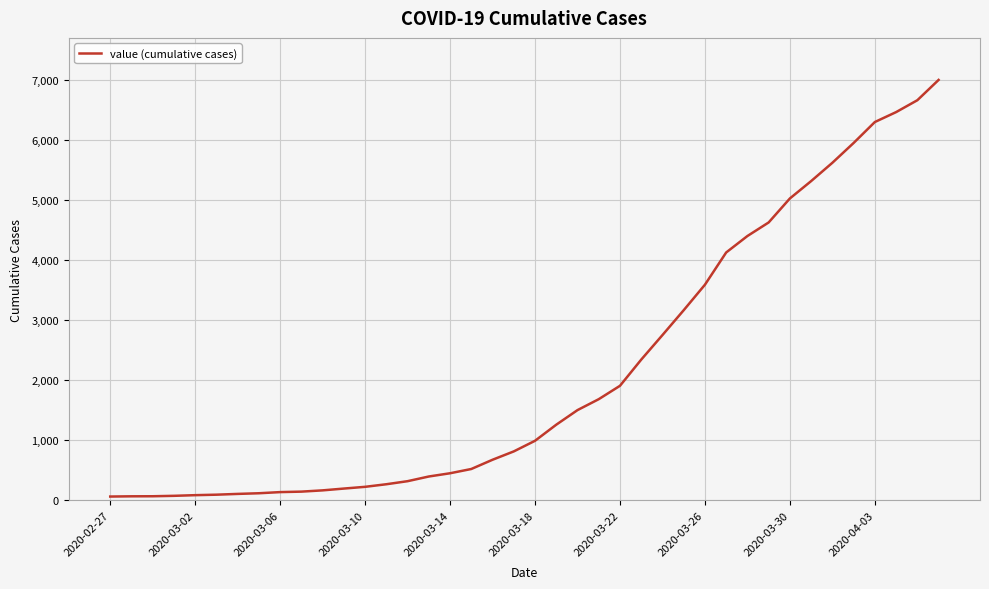

Is this an area chart (filled region under the line)?

No